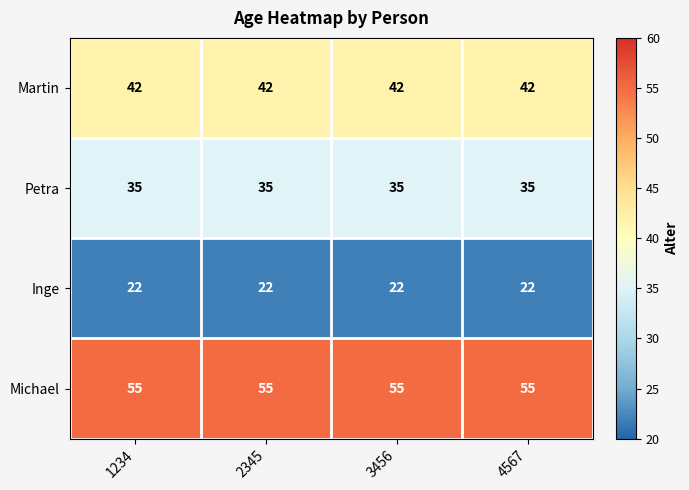

What is the minimum value shown in the chart?

22